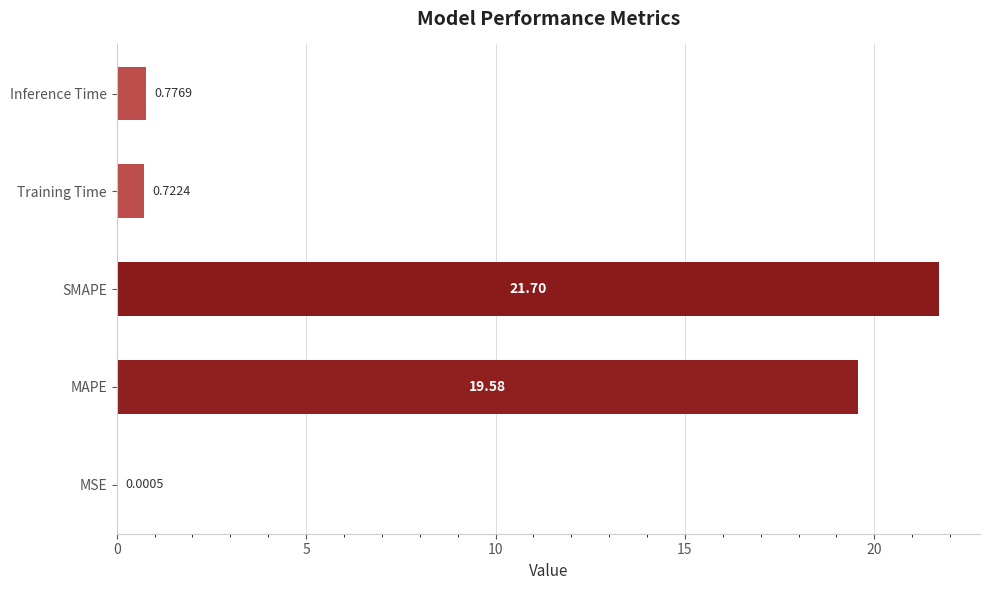

How many categories are shown in the chart?

5